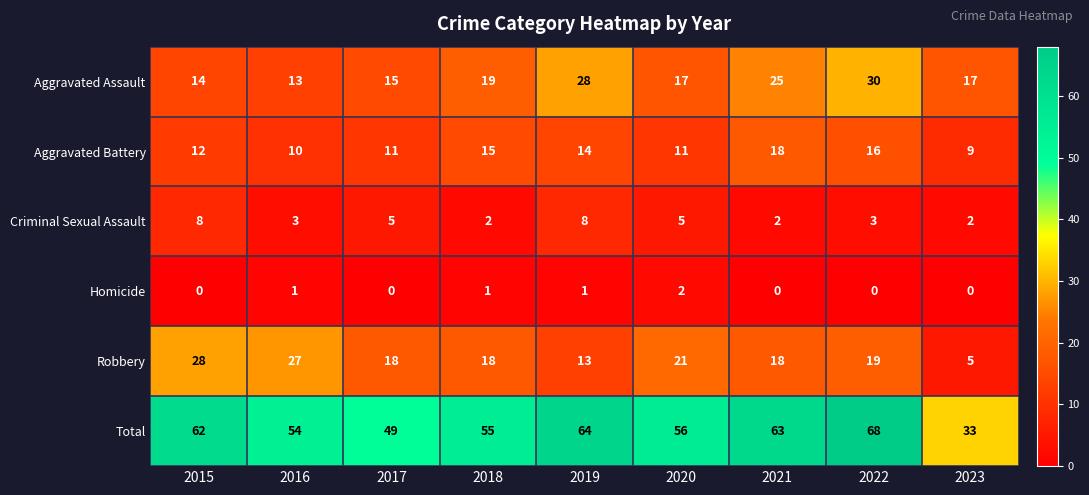

Is it true that Total equals 67 at 2017?

False